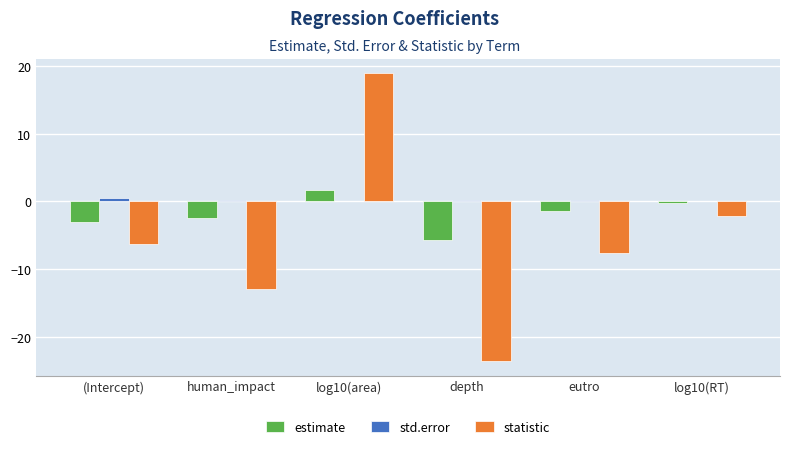

Is it true that std.error equals 0.5 at (Intercept)?

True